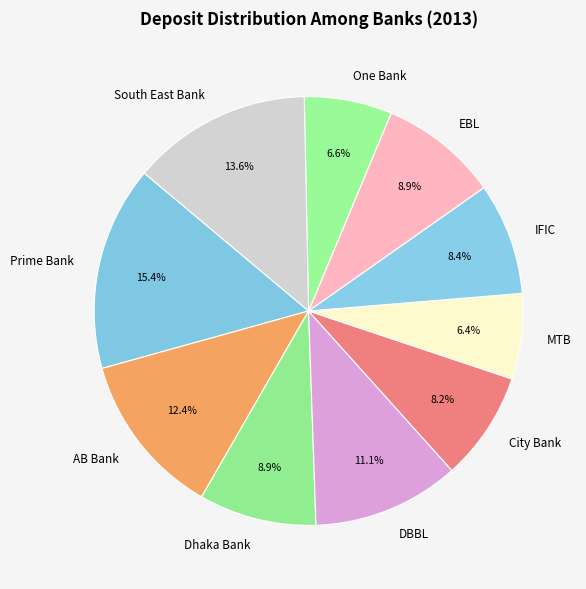

Combined, what portion of the pie is DBBL and Dhaka Bank?

20.0%